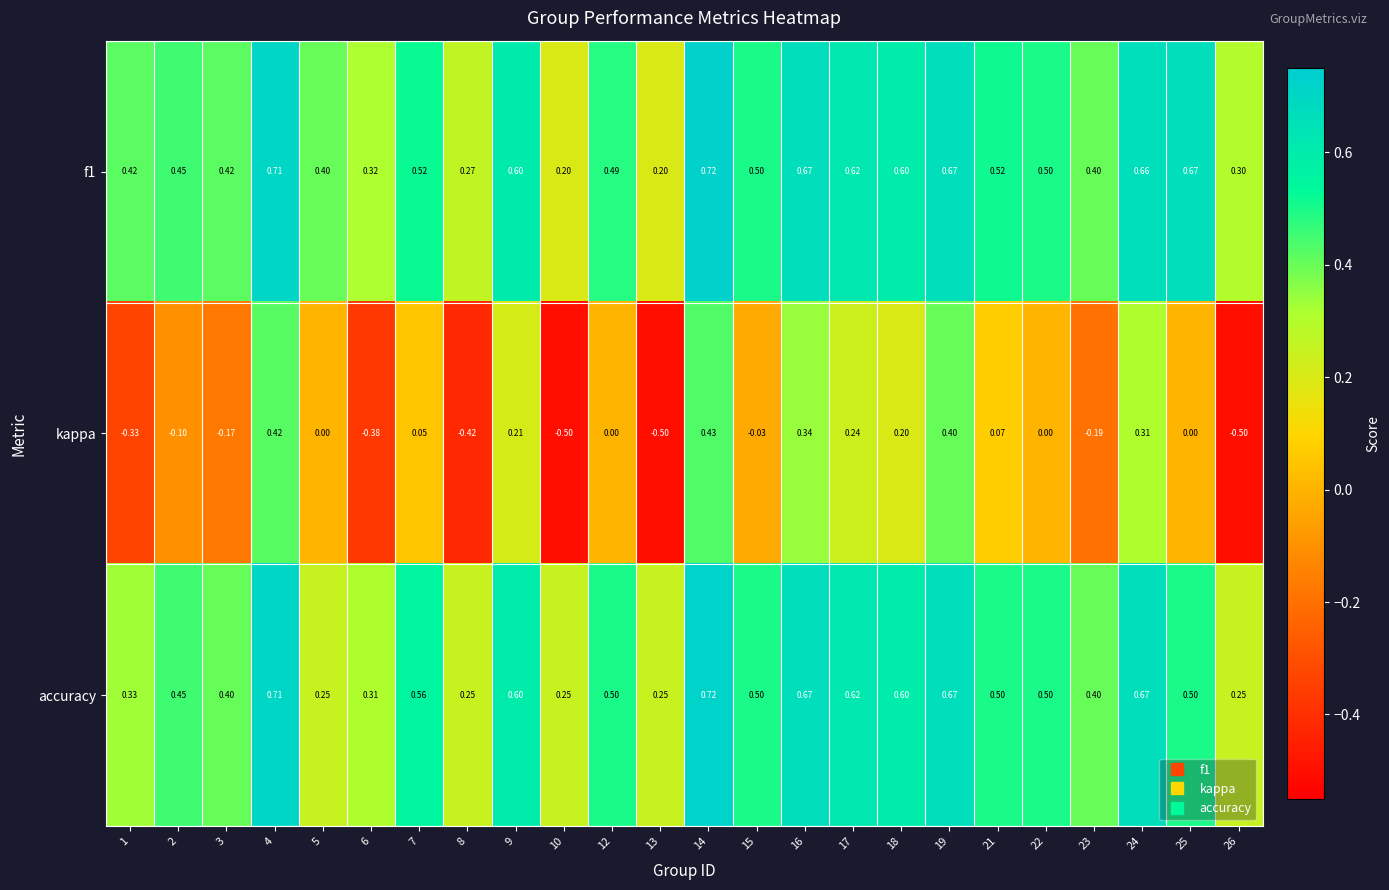

Which series has the widest spread of values?

kappa